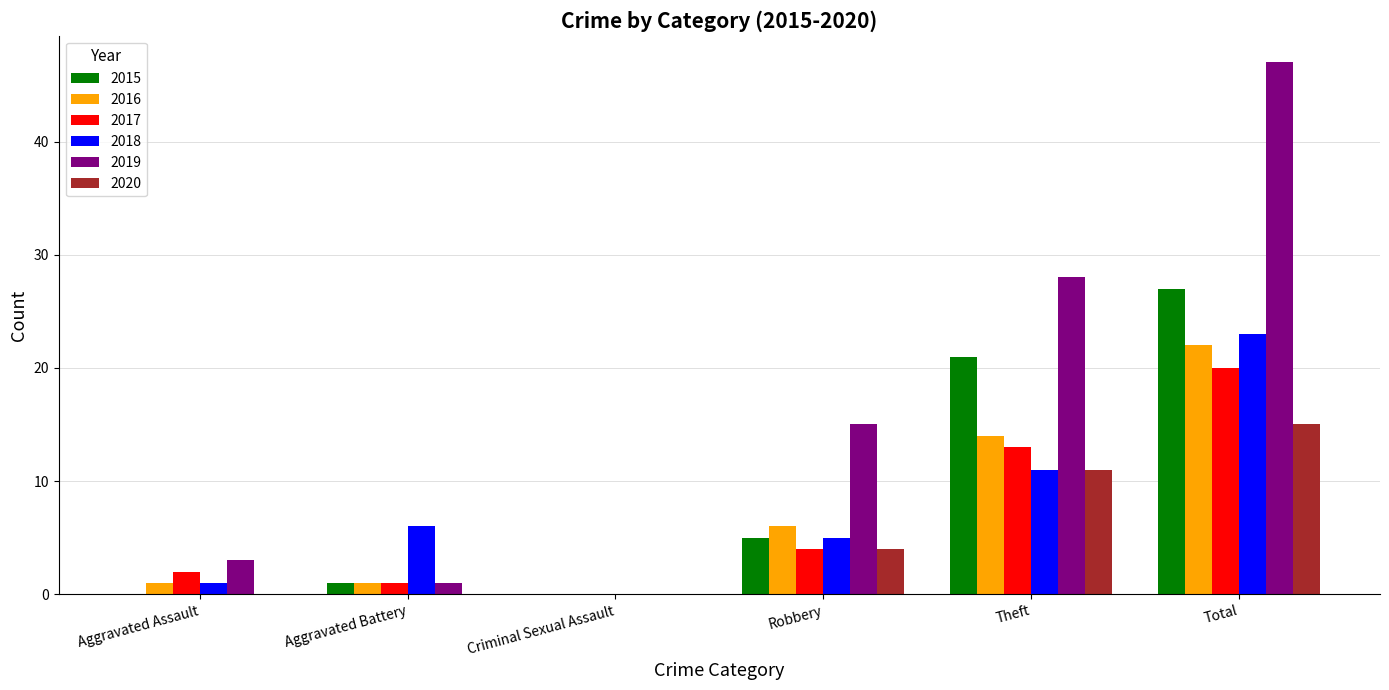

At which category does the chart reach its peak across all series?

Total